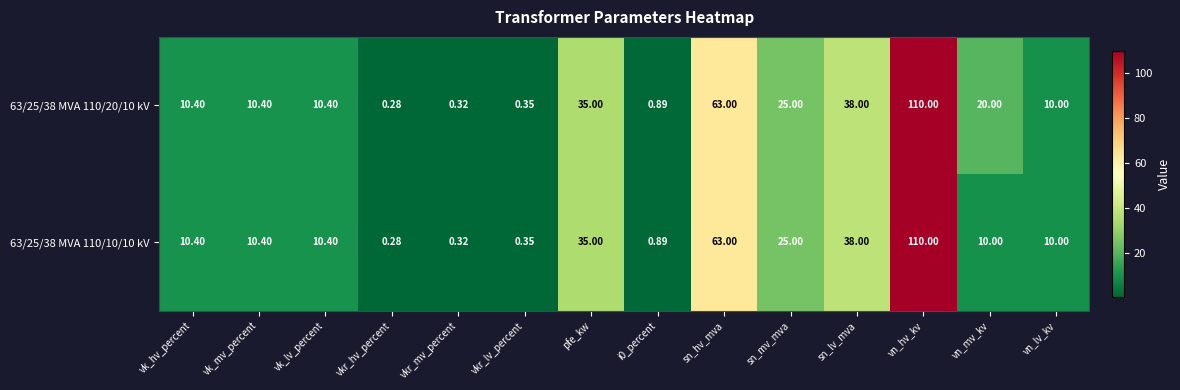

At how many categories does at least one series exceed 69?

1